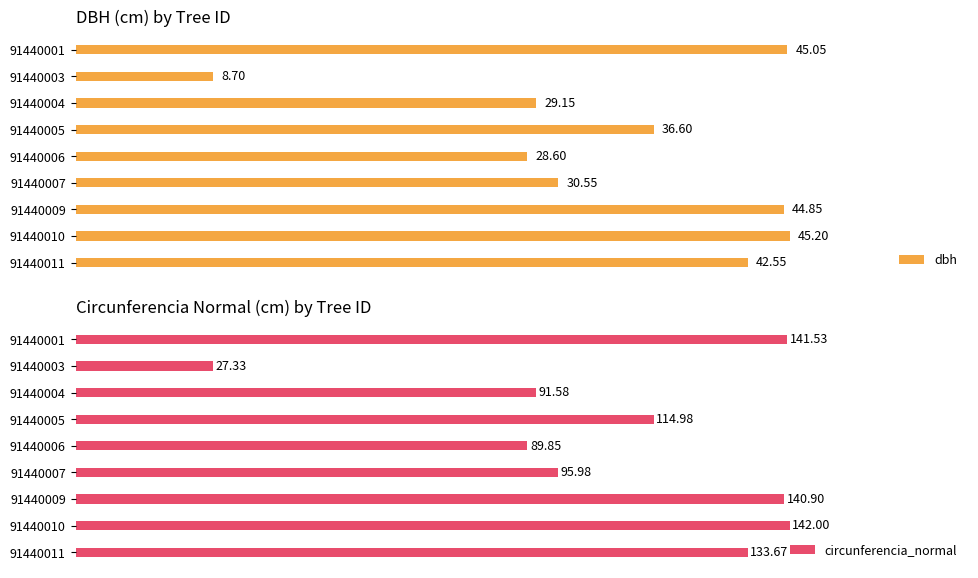

Does the chart contain stacked bars?

No